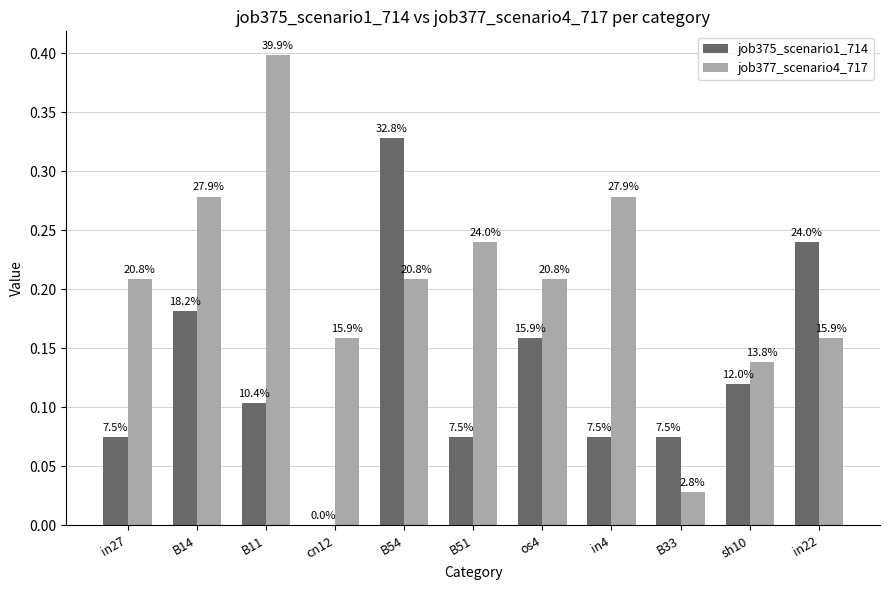

Reading right to left, transcribe all the data shown in this chart.

job375_scenario1_714: in22=0.2	sh10=0.1	B33=0.1	in4=0.1	os4=0.2	B51=0.1	B54=0.3	cn12=0.0	B11=0.1	B14=0.2	in27=0.1
job377_scenario4_717: in22=0.2	sh10=0.1	B33=0.0	in4=0.3	os4=0.2	B51=0.2	B54=0.2	cn12=0.2	B11=0.4	B14=0.3	in27=0.2